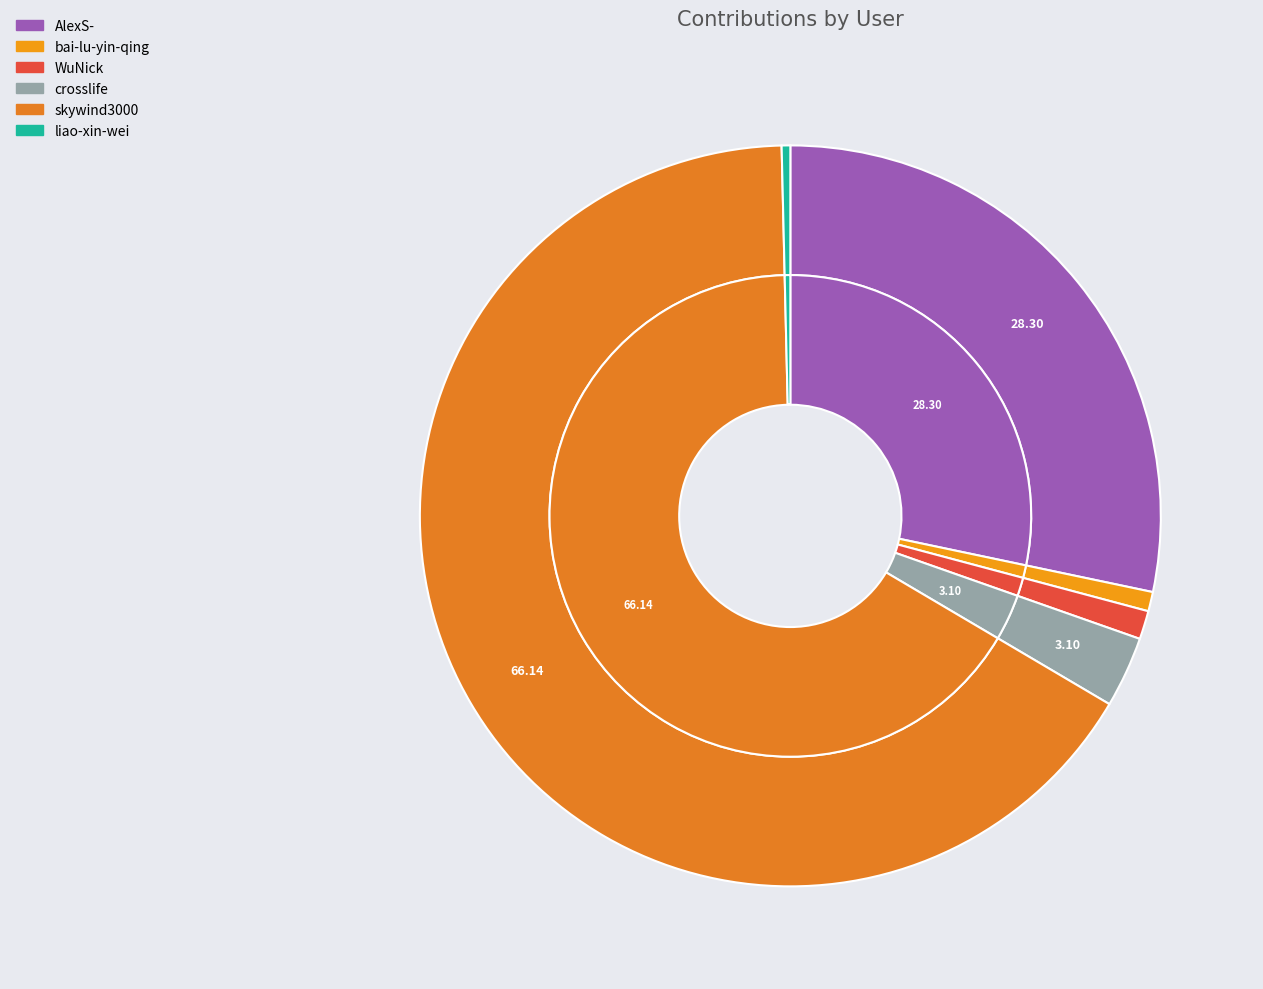

Which slice represents more than half of the pie?

skywind3000